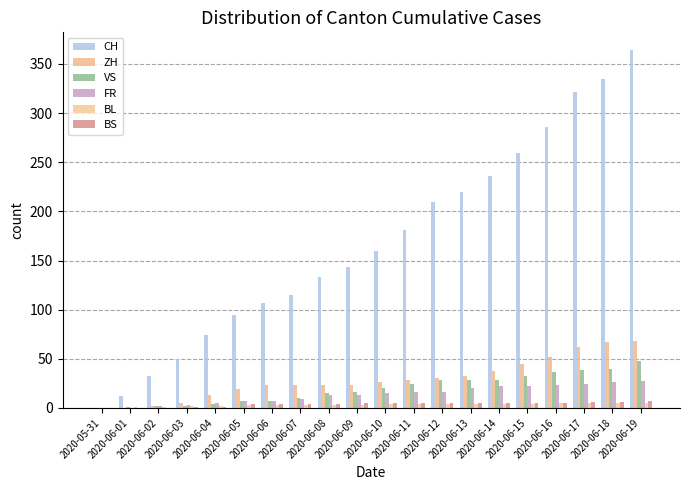

How many groups of bars are there?

20